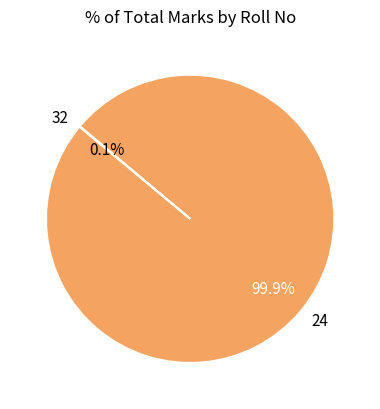

Is 24 the majority of the pie?

Yes